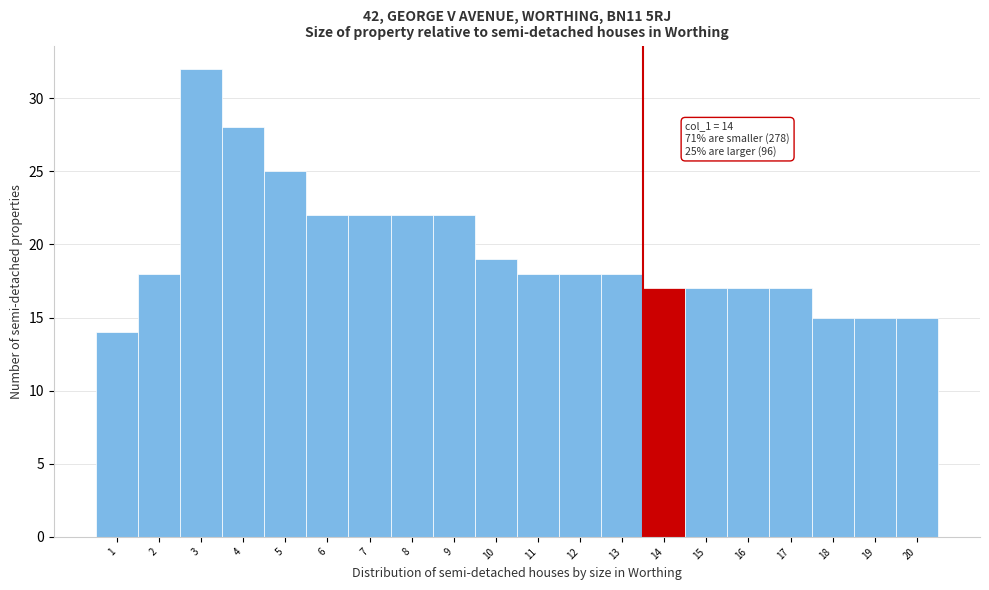

Reading left to right, transcribe all the data shown in this chart.

1=14	2=18	3=32	4=28	5=25	6=22	7=22	8=22	9=22	10=19	11=18	12=18	13=18	14=17	15=17	16=17	17=17	18=15	19=15	20=15